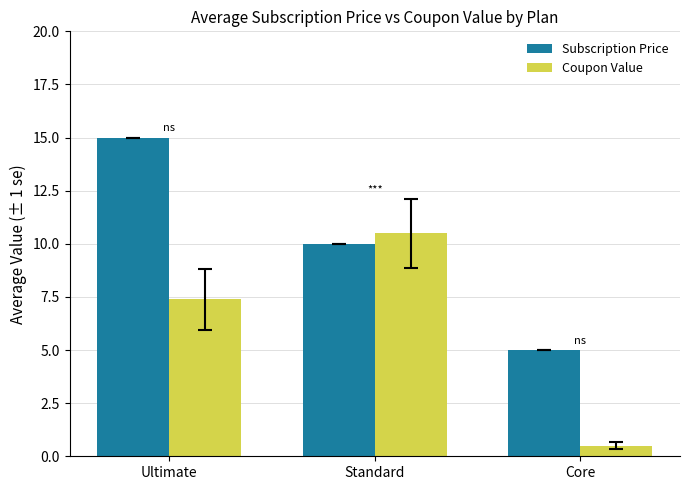

What is the total value across all series at Ultimate?

22.4